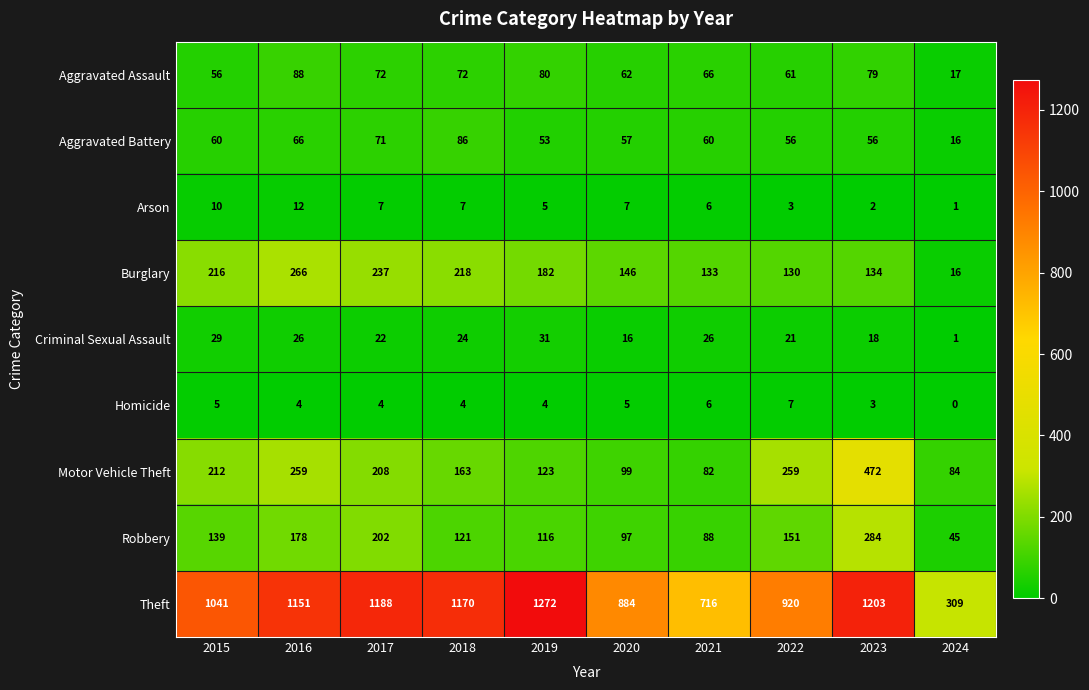

What is the total value across all series at 2018?

1865